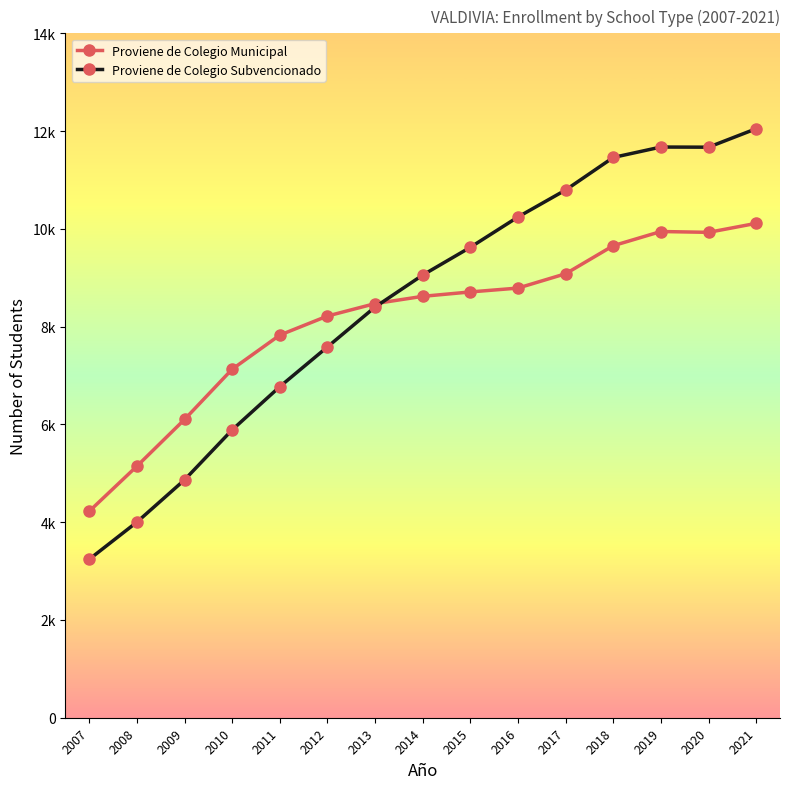

What is the total value across all series at 2019?

21620